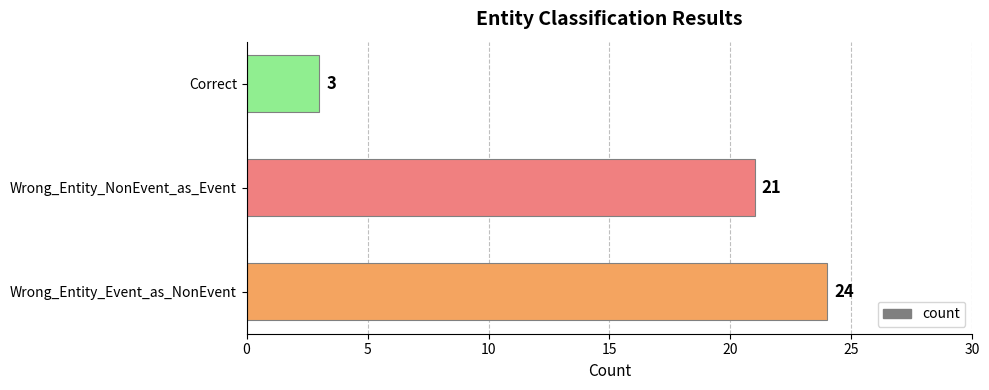

What is the minimum value shown in the chart?

3